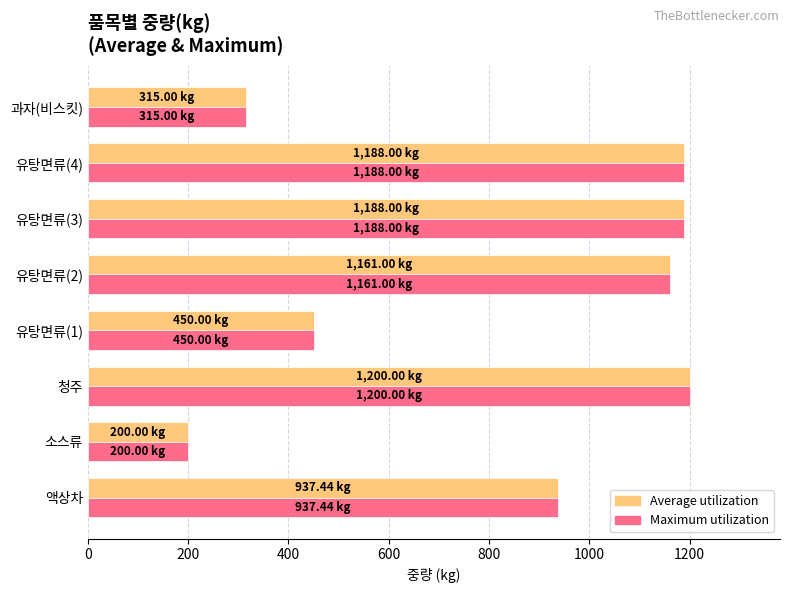

At which label does Average utilization reach its minimum?

소스류